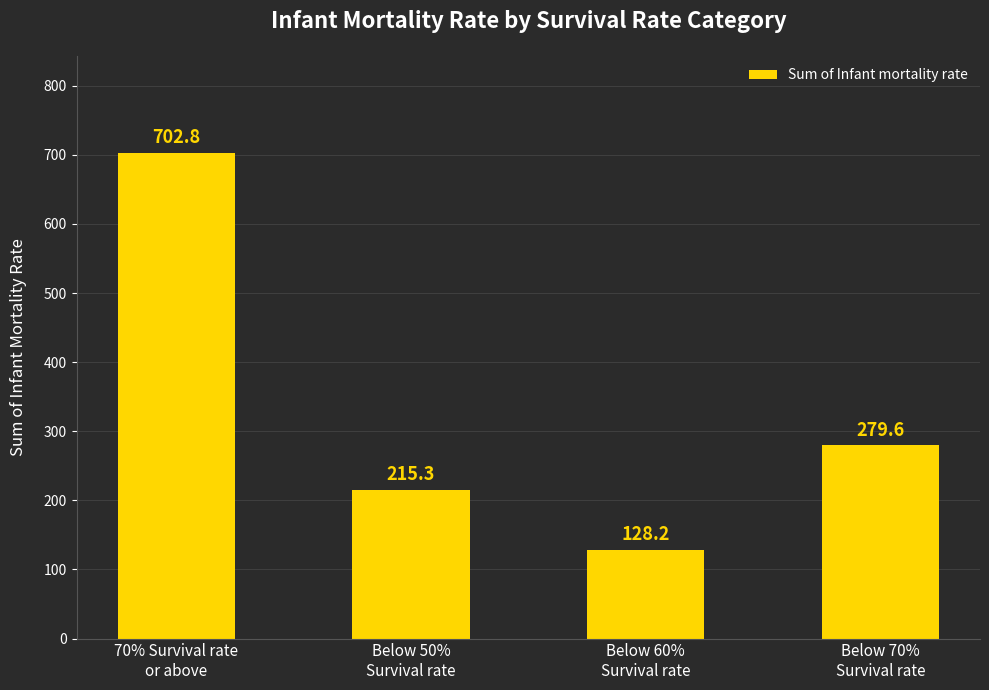

Which has a higher value, Below 50%
Survival rate or Below 60%
Survival rate?

Below 50%
Survival rate